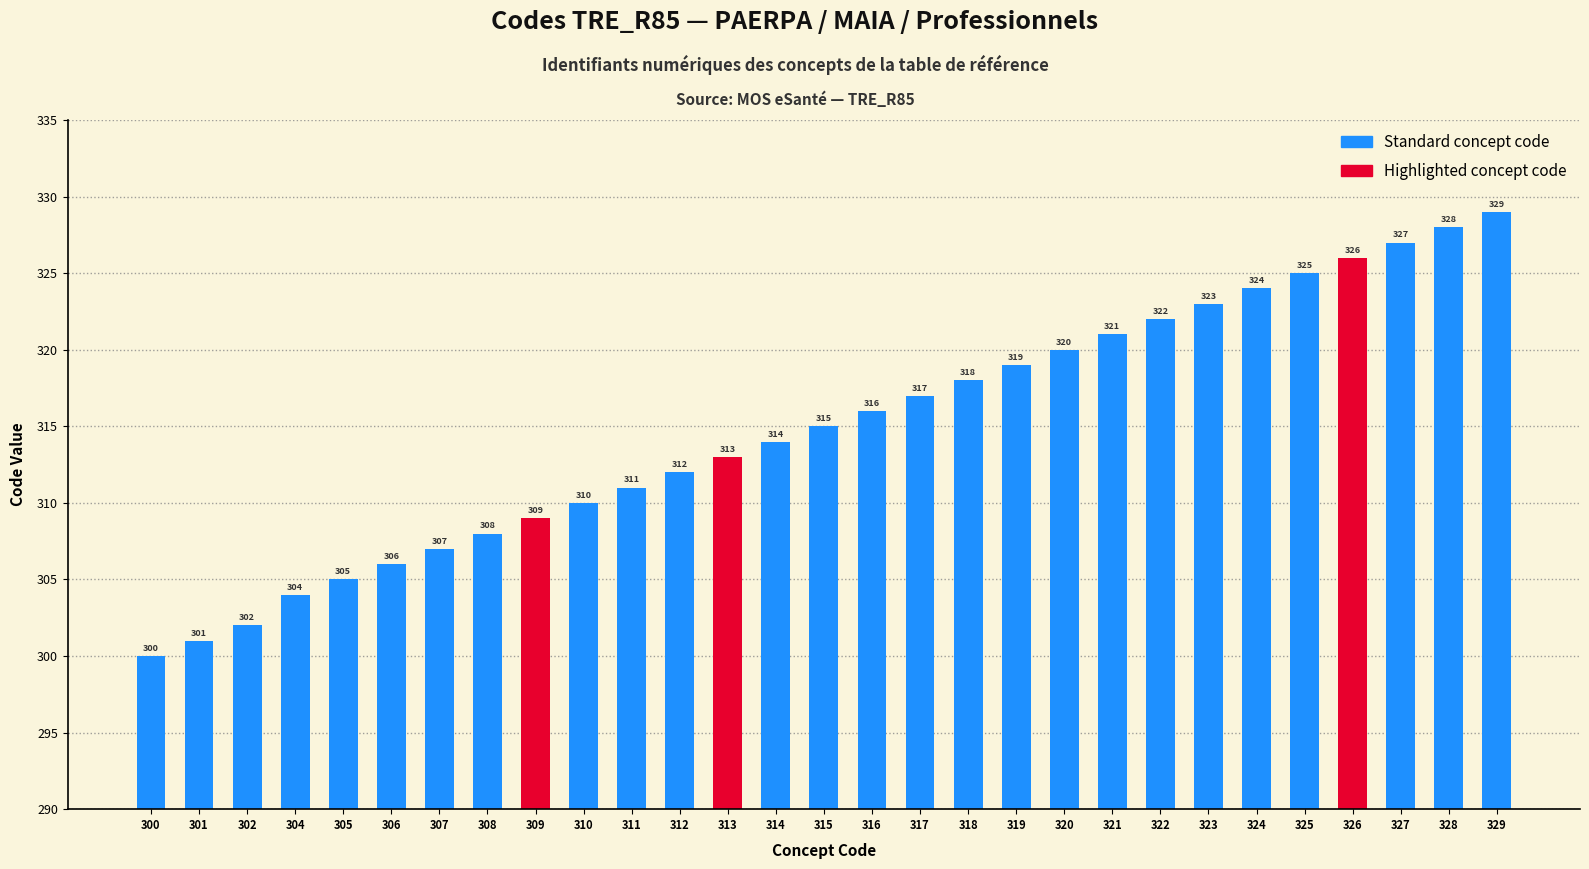

The value at 301 is 301. True or false?

True